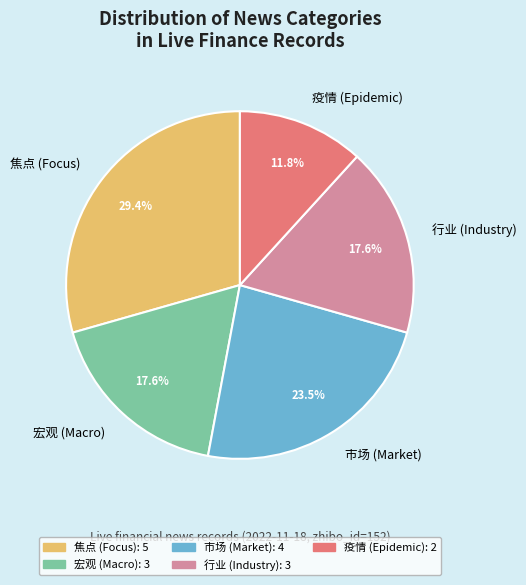

Which has a higher value, 焦点 (Focus) or 宏观 (Macro)?

焦点 (Focus)